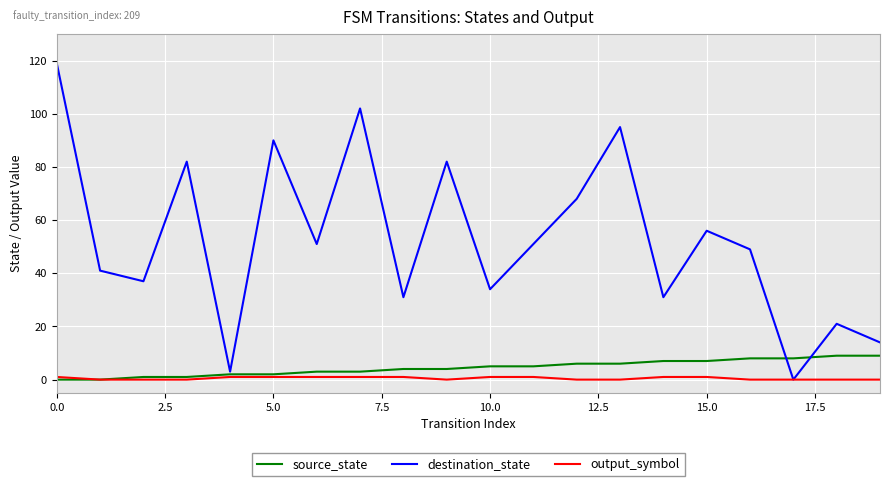

What is the maximum value for source_state?

9